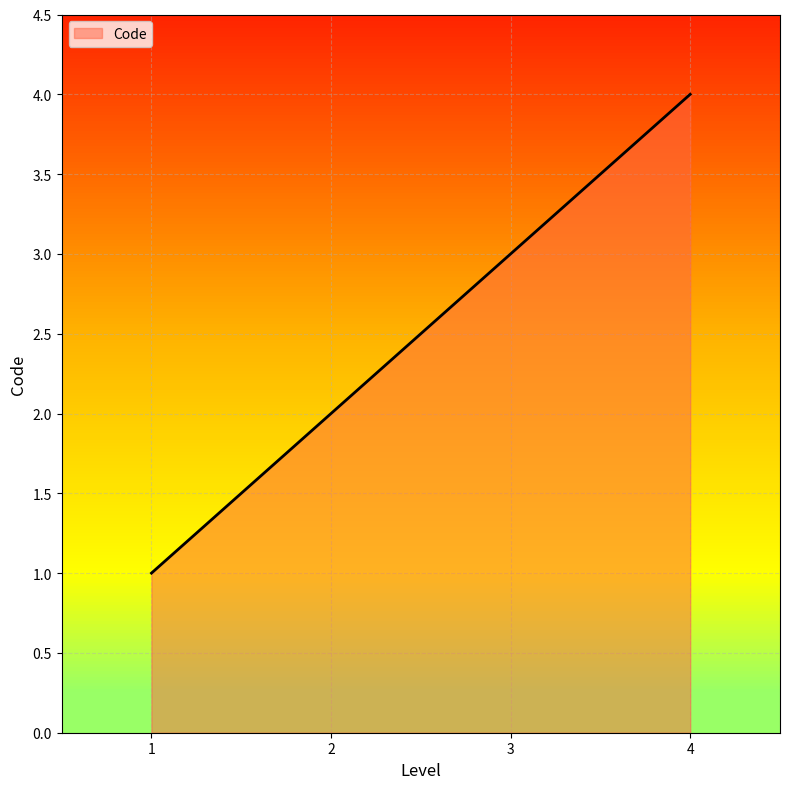

Does the chart display data point markers on the line(s)?

No